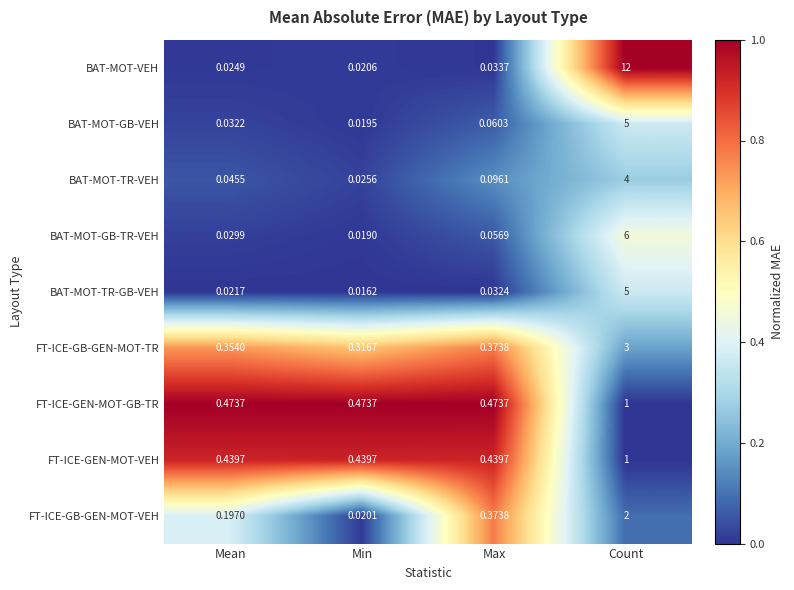

How many series are shown in this chart?

9